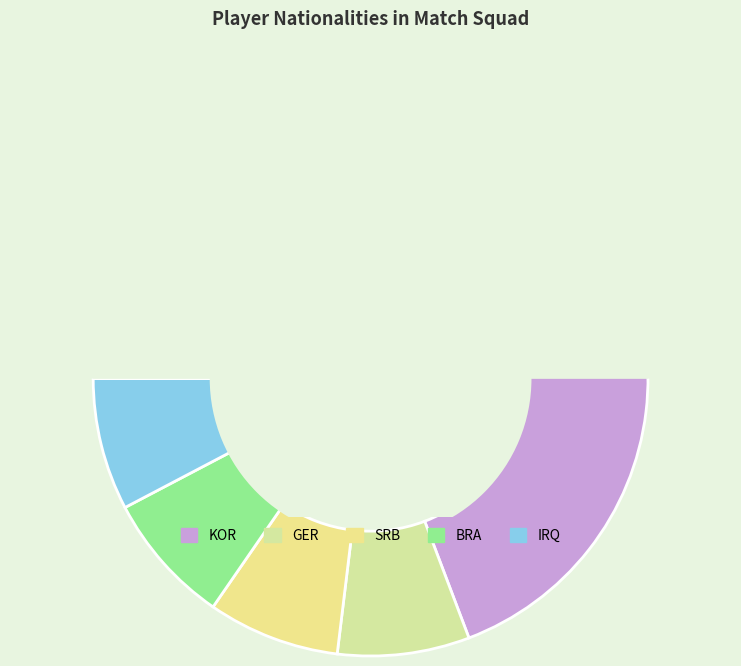

Combined, do GER and KOR account for over 50%?

Yes